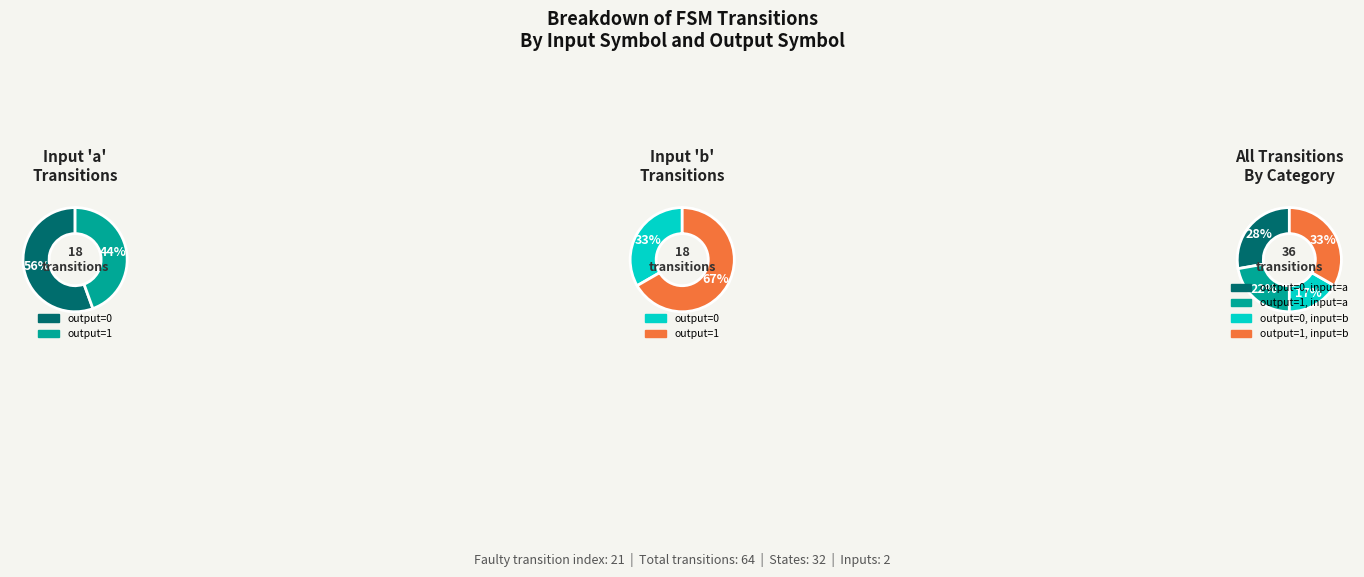

How many segments does this pie chart have?

4